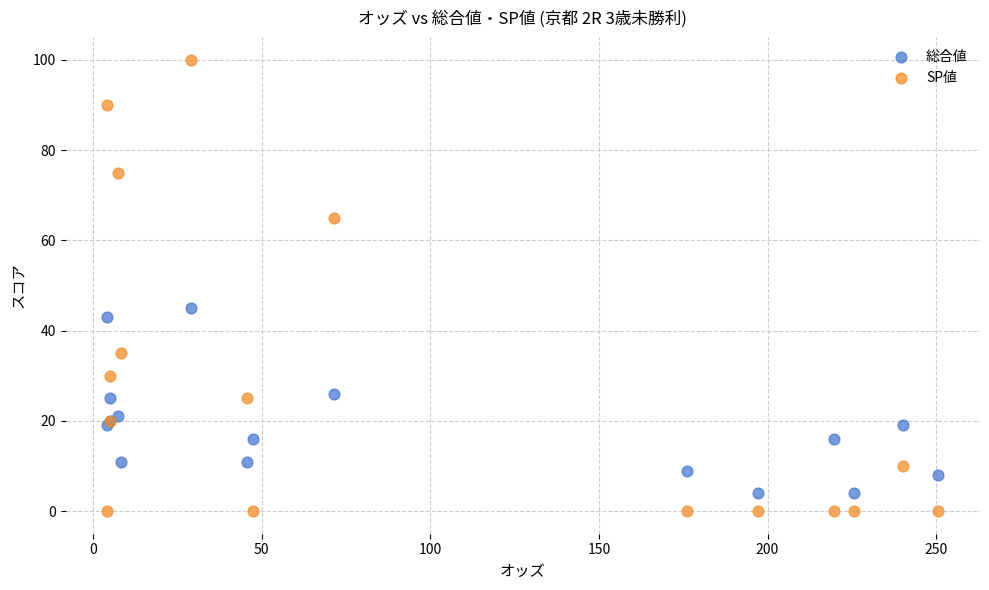

Which series reaches the minimum Y coordinate?

SP値